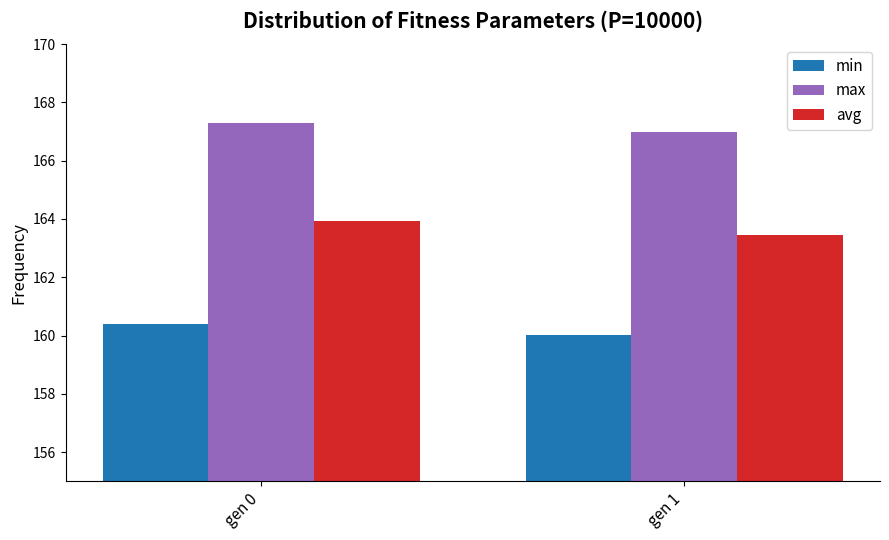

True or false: min has a value of 160.4 at gen 0.

True